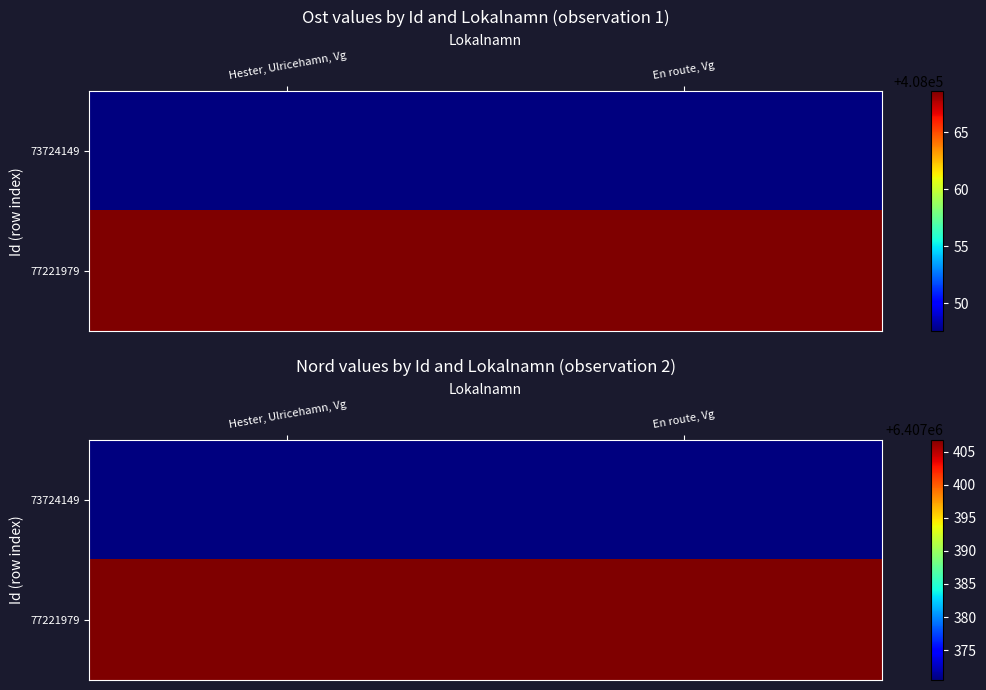

What is the maximum value shown in the chart?

6407406.8